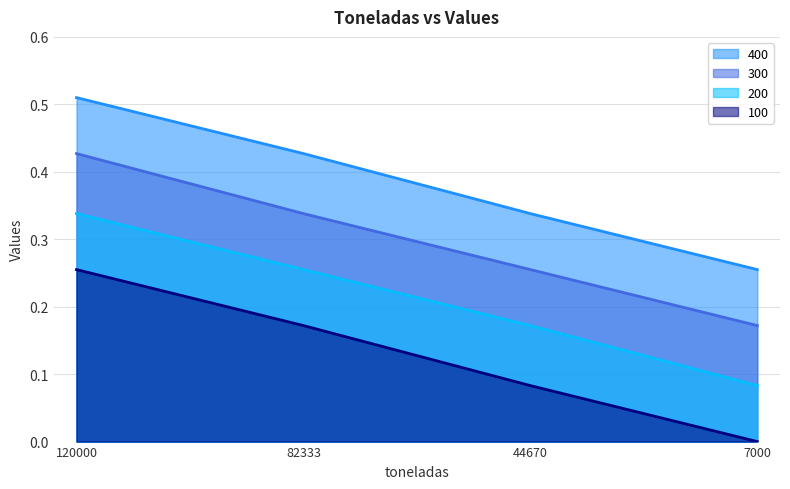

Between 7000 and 120000, which is larger?

120000